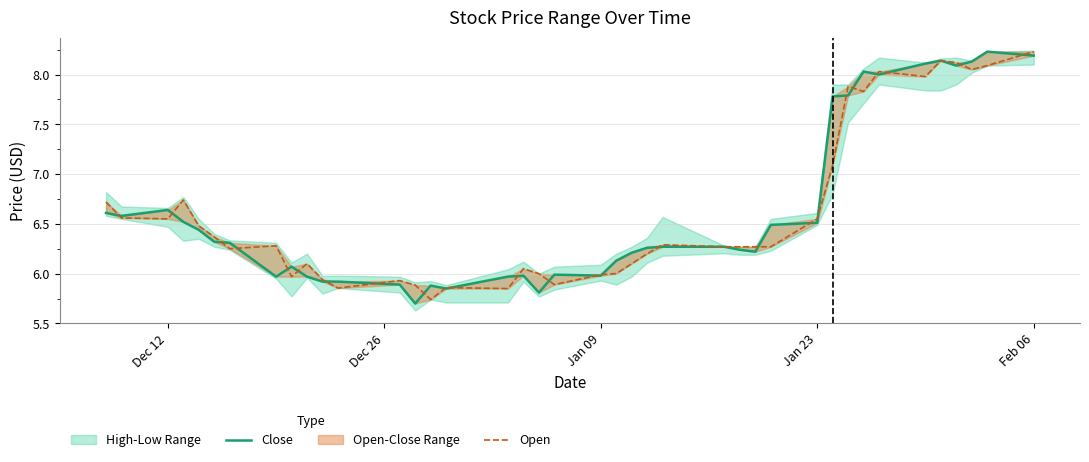

How many interior local peaks does the Close series have?

8